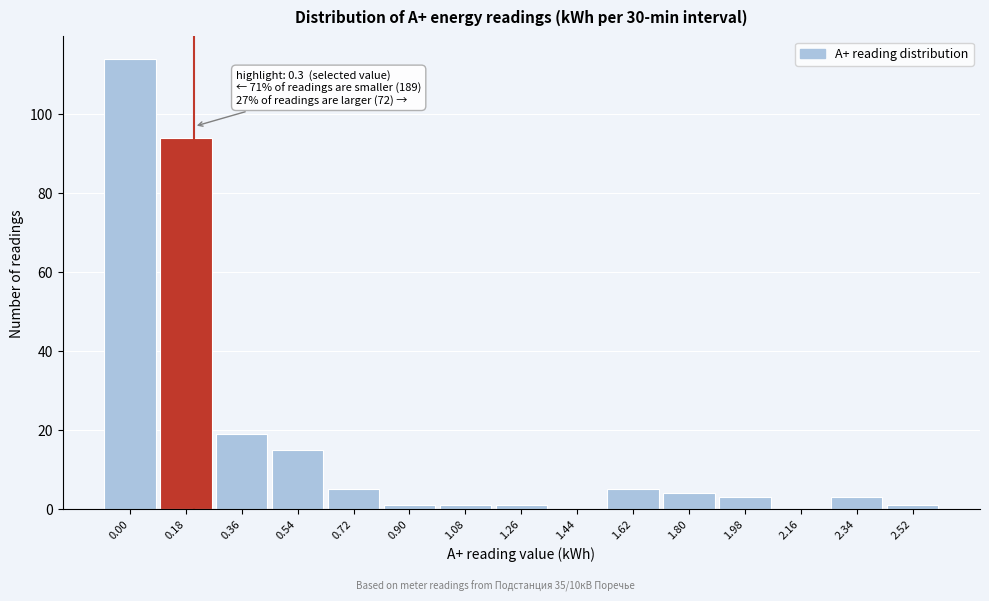

Reading right to left, extract all data points from this chart.

2.52=1	2.34=3	2.16=0	1.98=3	1.80=4	1.62=5	1.44=0	1.26=1	1.08=1	0.90=1	0.72=5	0.54=15	0.36=19	0.18=94	0.00=114